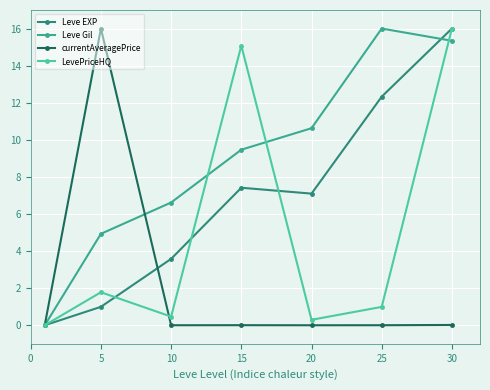

Does the chart display data point markers on the line(s)?

Yes